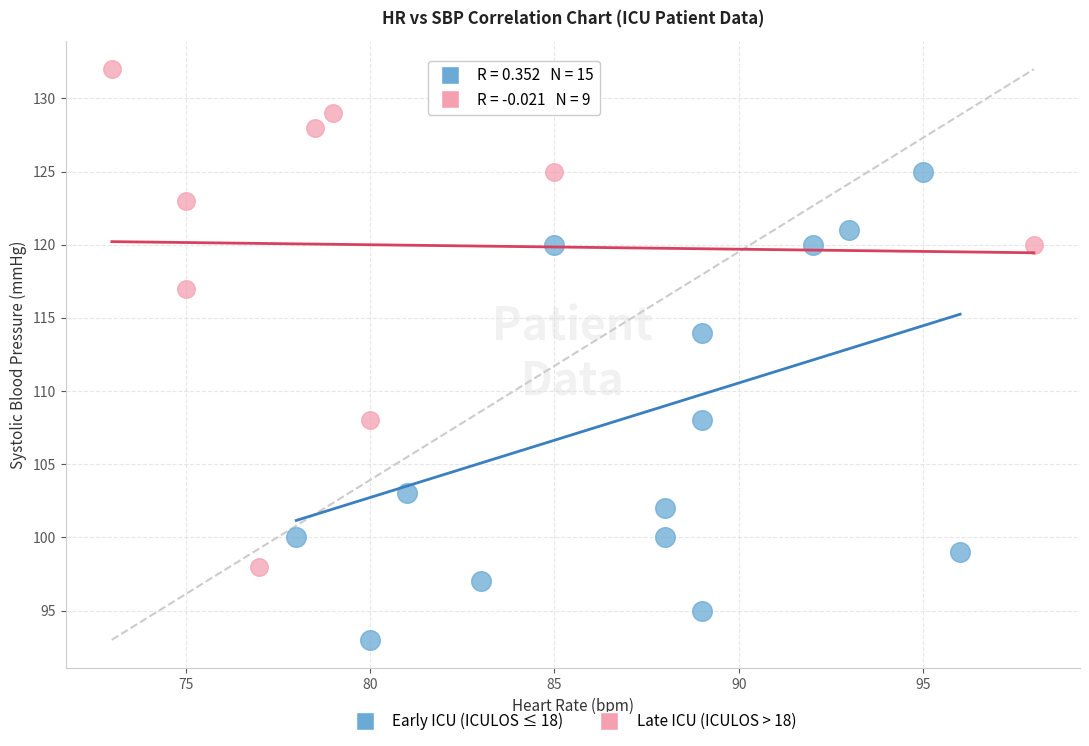

Which series contains the highest Y value?

Late ICU (ICULOS > 18)